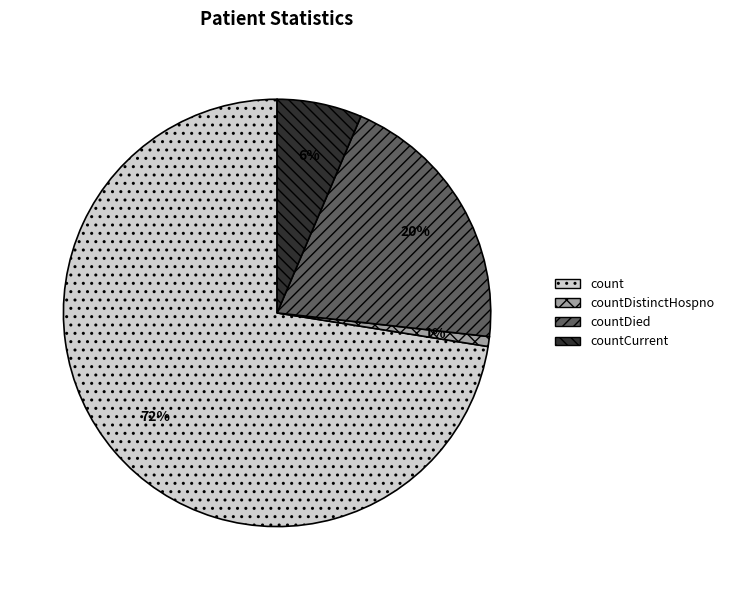

To the nearest percent, what is the difference between the largest and smallest slice percentages?

72%